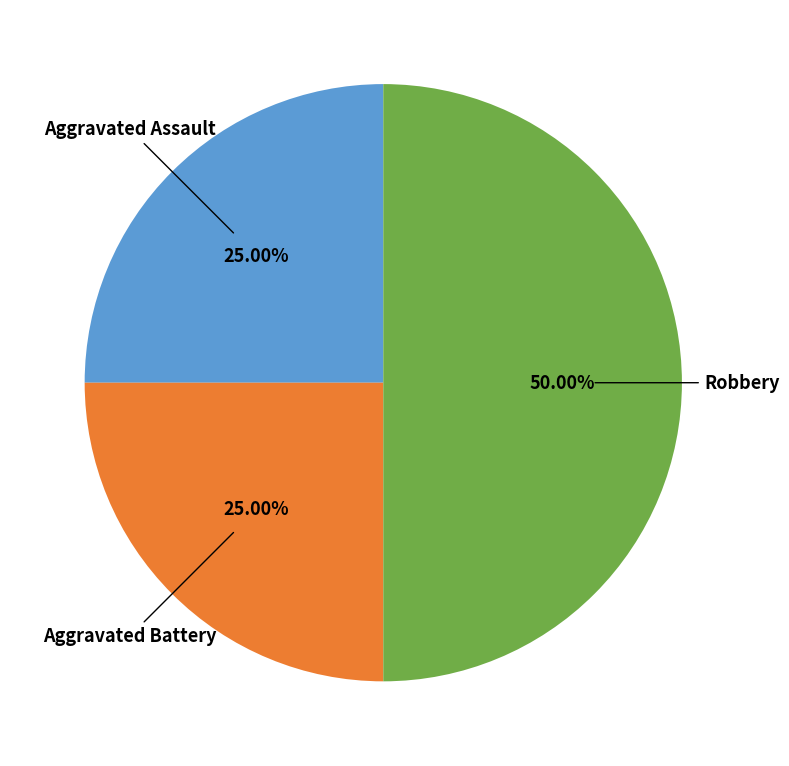

Count the number of slices in the pie.

3